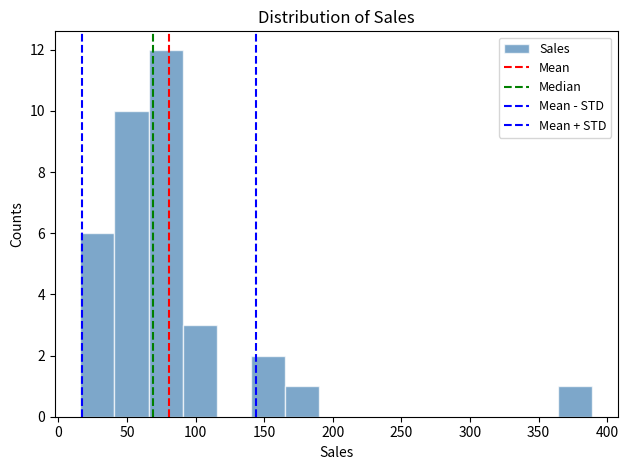

Which range on the x-axis has the tallest bar?

65 to 90